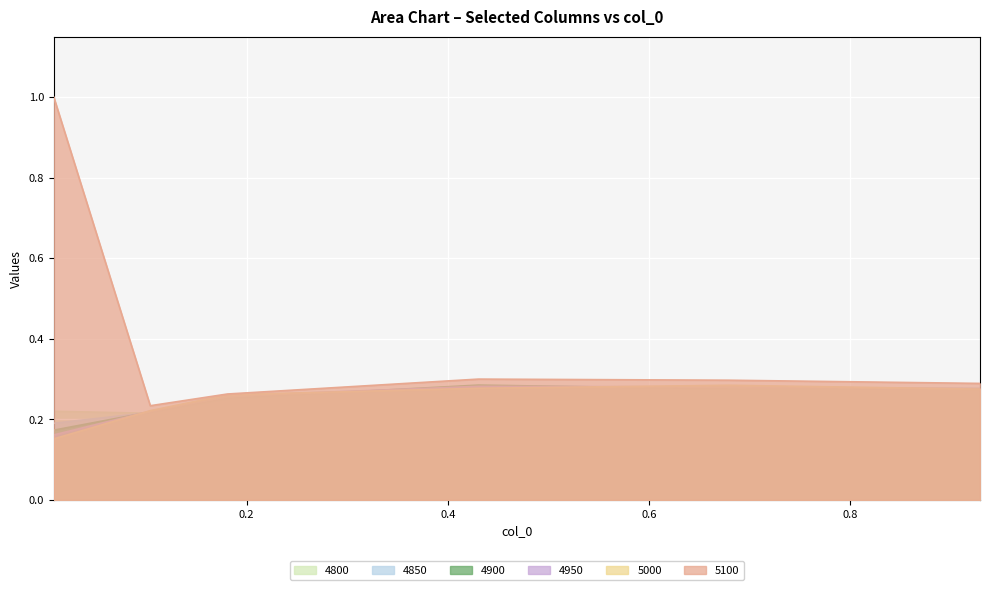

At which category does 4900 reach its first local valley?

0.6794520547945205